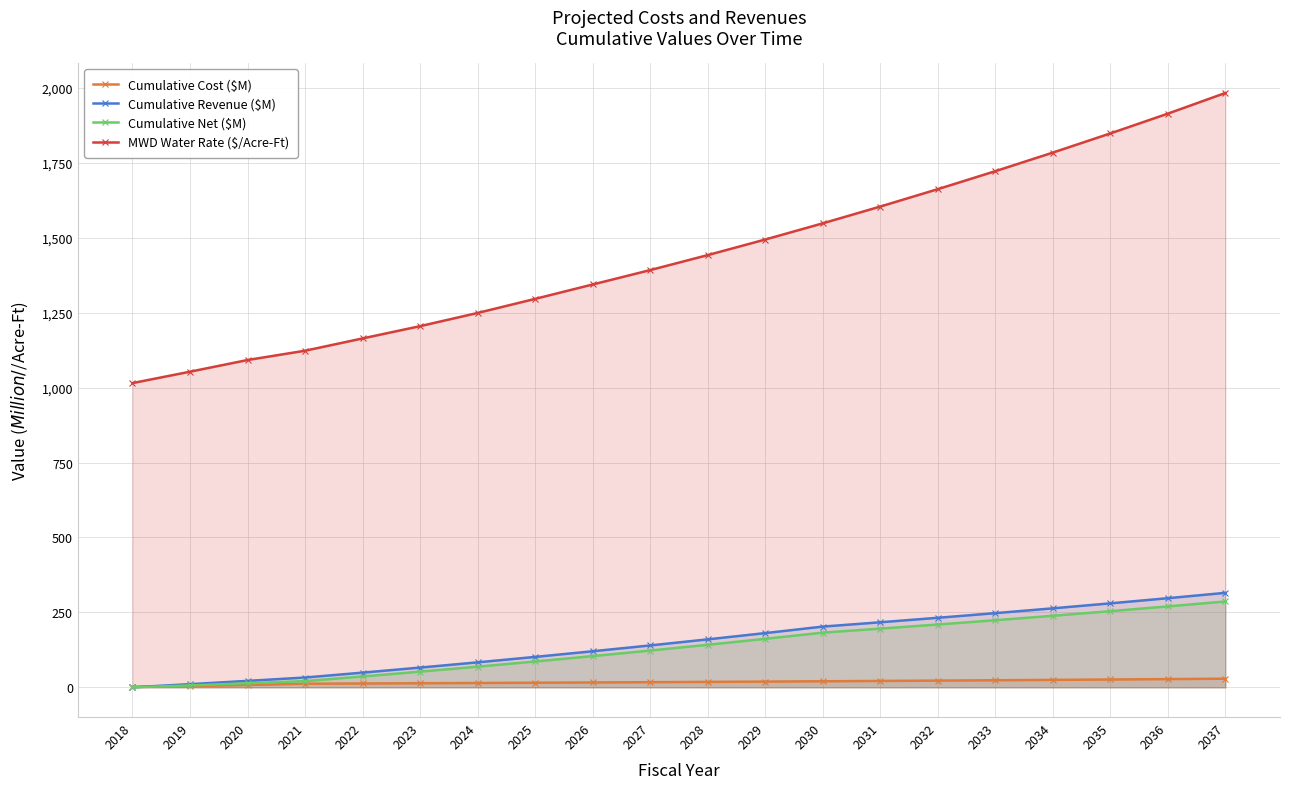

True or false: MWD Water Rate ($/Acre-Ft) has more than 2 interior local peaks.

False